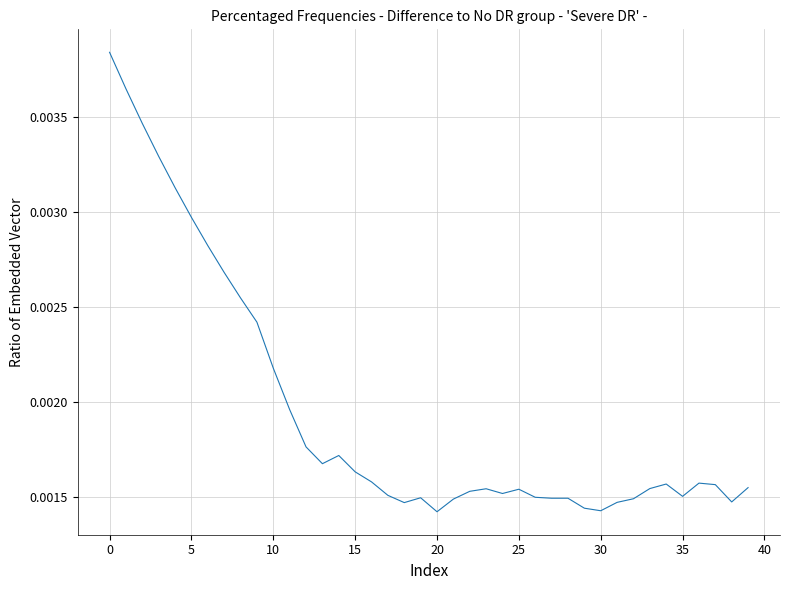

Where is the first local minimum?

13